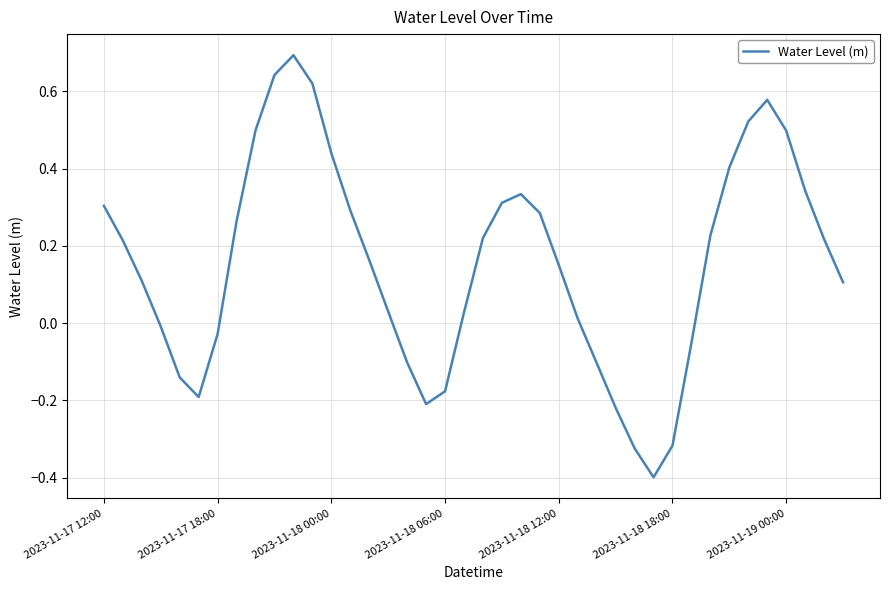

What is the difference between the maximum and minimum values?

1.1